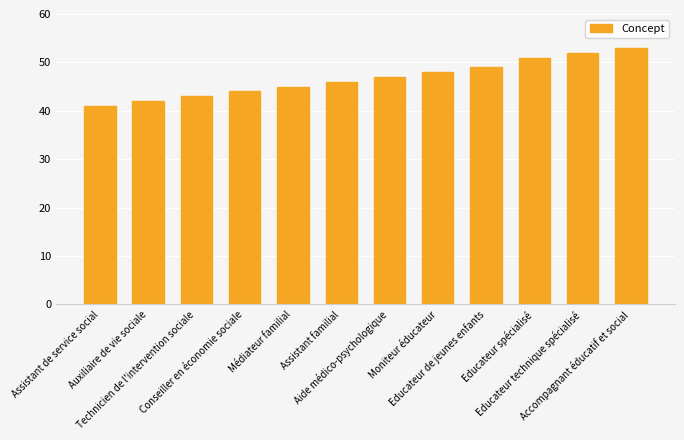

Are the bars horizontal?

No